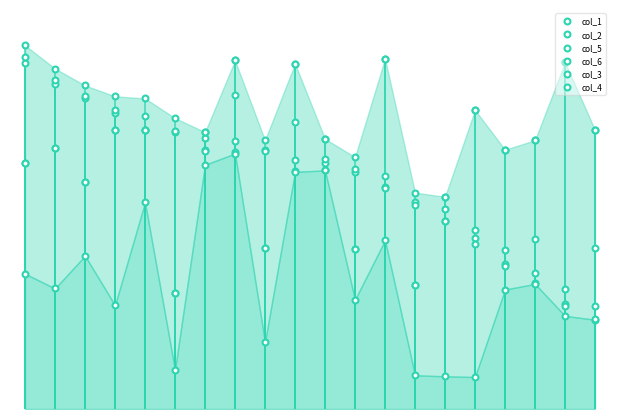

What are all the series names shown in the legend?

col_1, col_2, col_5, col_6, col_3, col_4